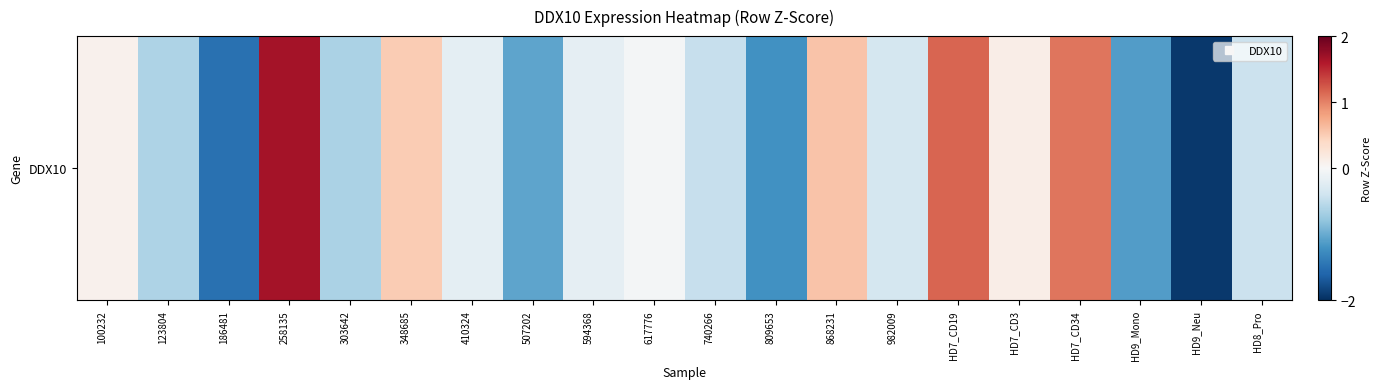

The chart shows a value of -1.2 at 809653. True or false?

True